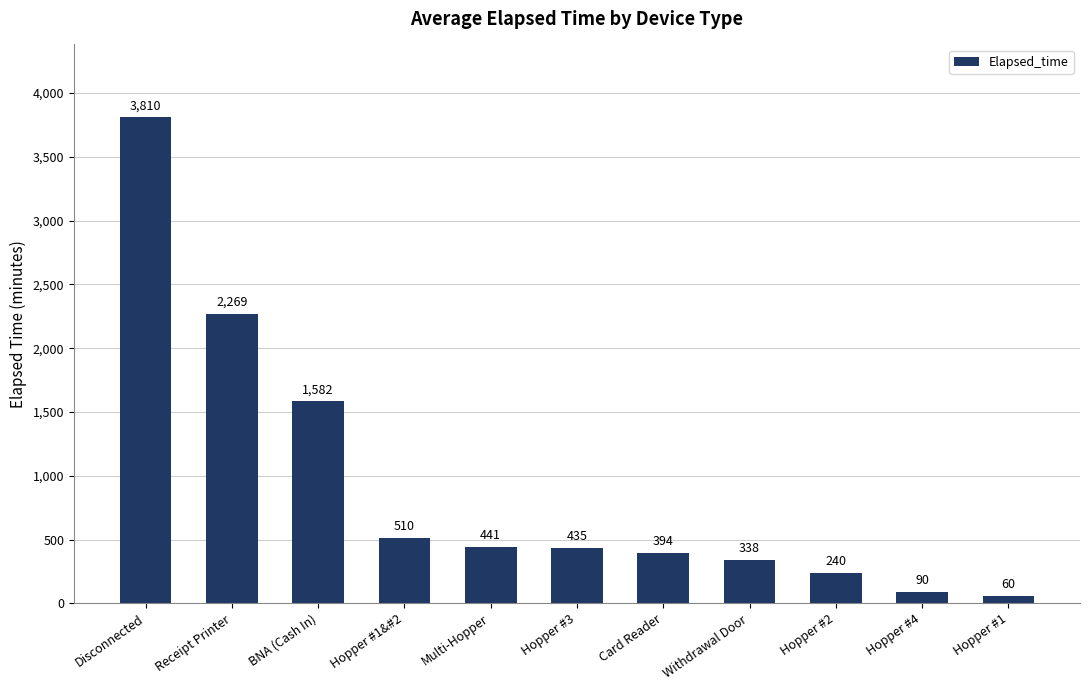

Are the bars horizontal?

No